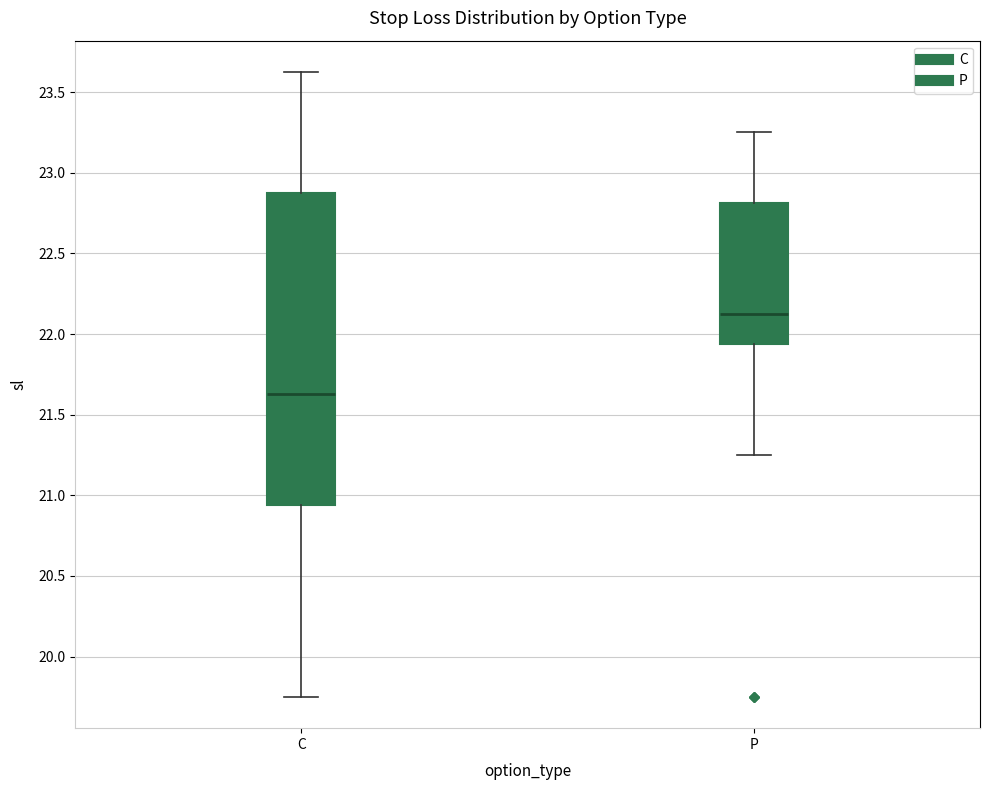

Which box has the highest median line?

P